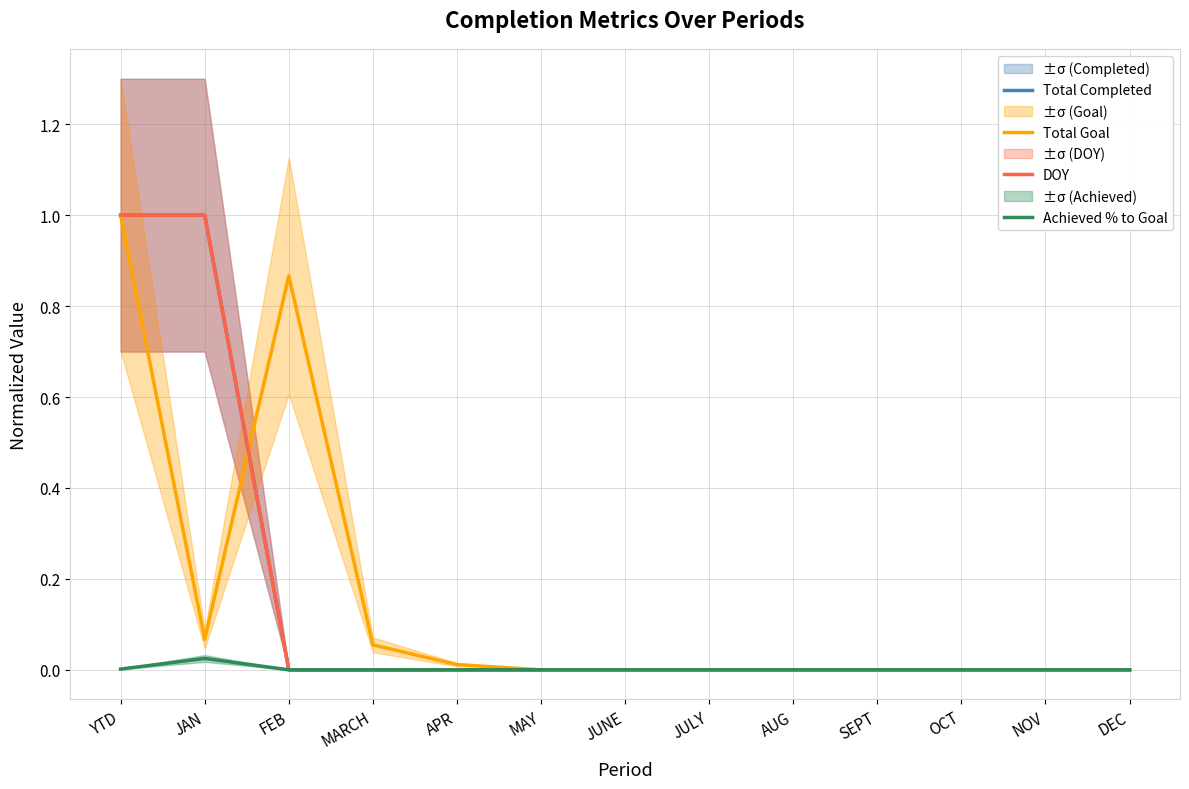

True or false: Achieved % to Goal and DOY cross at least once.

False